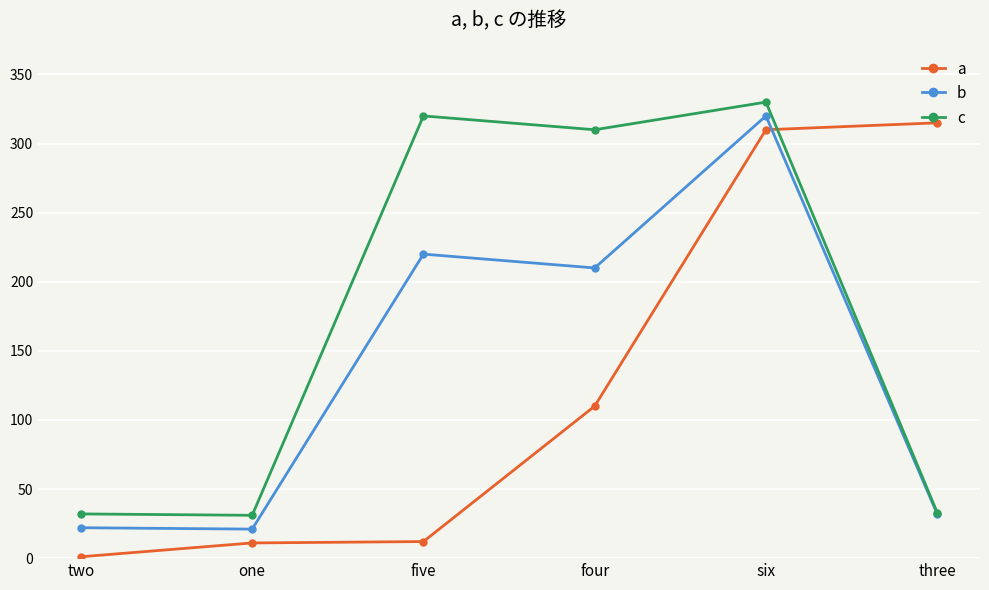

Is this an area chart (filled region under the line)?

No